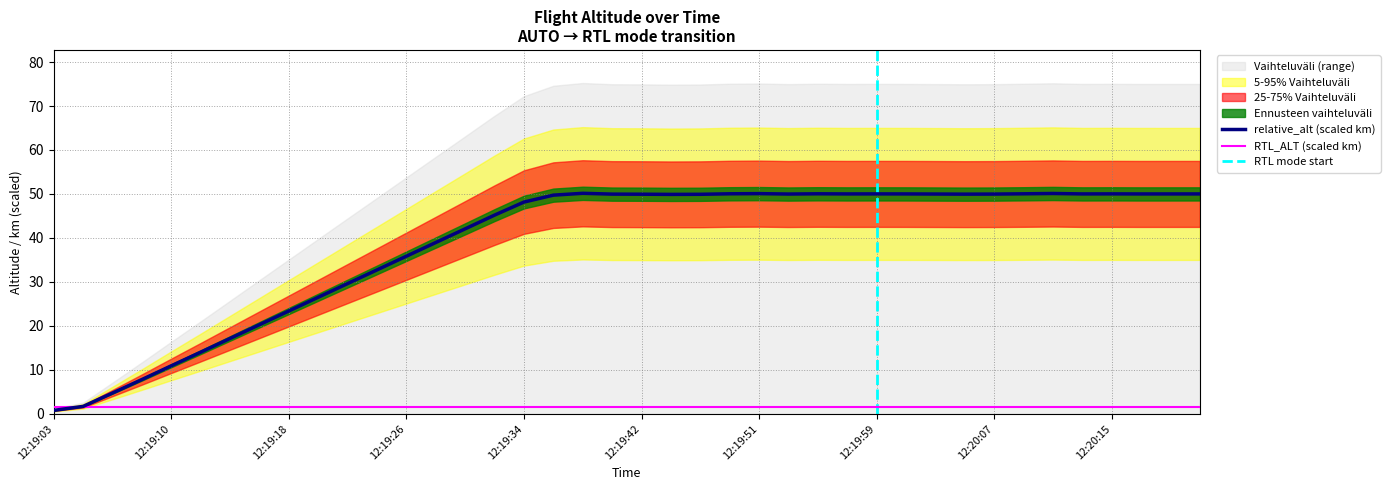

How many data points are less than 49?

17